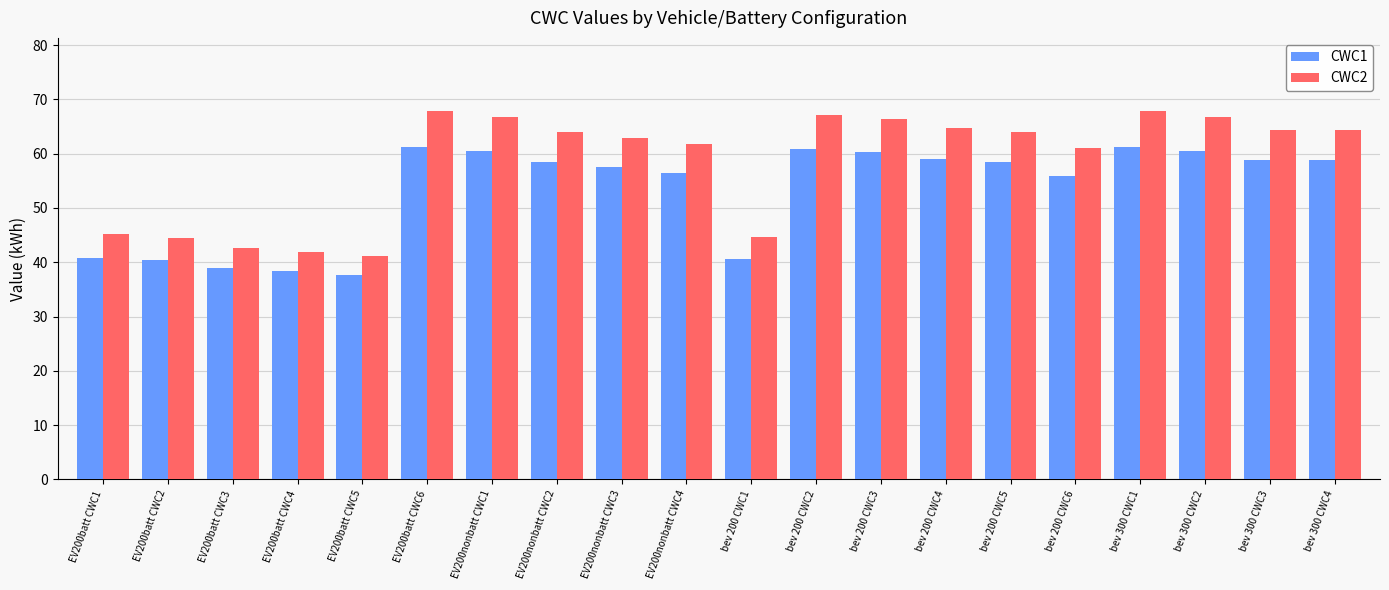

What is the approximate value of CWC2 at EV200batt CWC2?

44.5